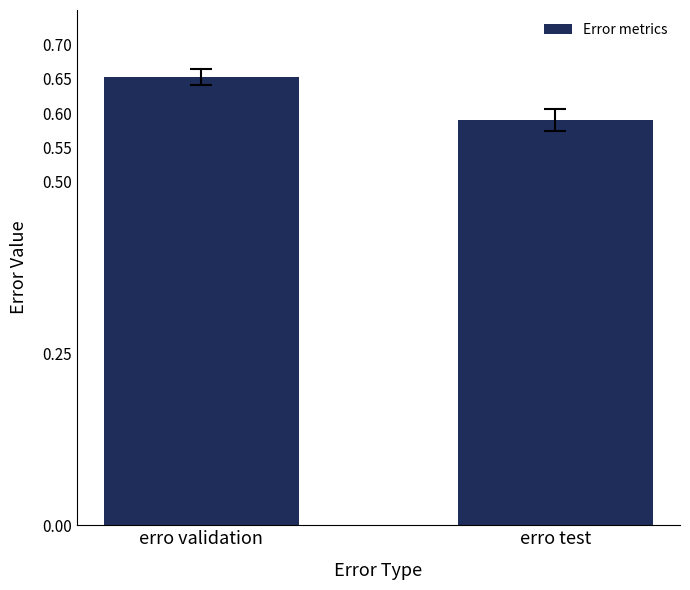

What is the label of the 2nd bar from the left?

erro test